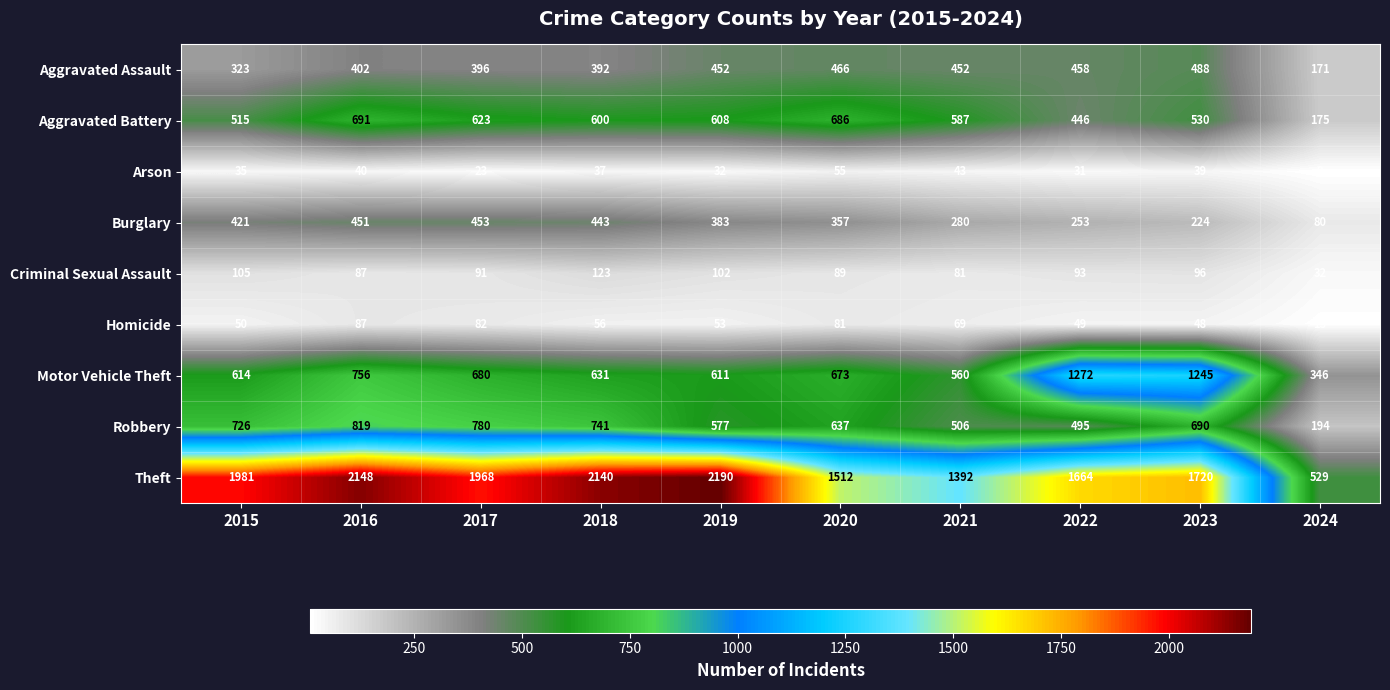

How many data points does each series have?

10